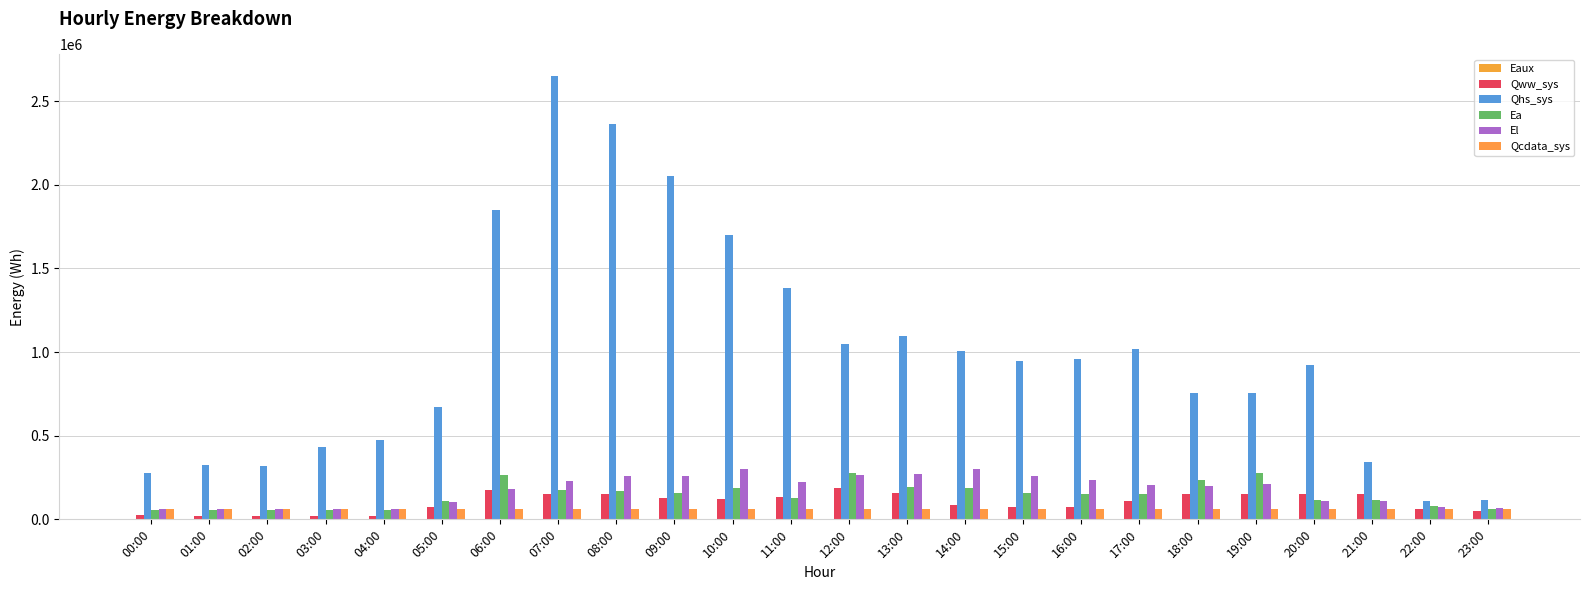

Are the bars grouped side by side (vs. stacked)?

Yes